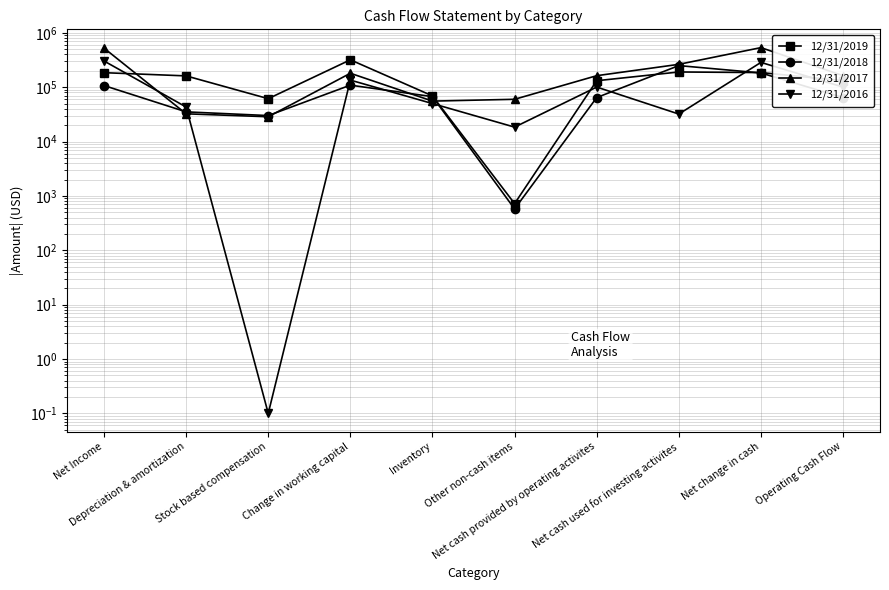

What is the spread (max minus min) of values at Depreciation & amortization?

128967.0